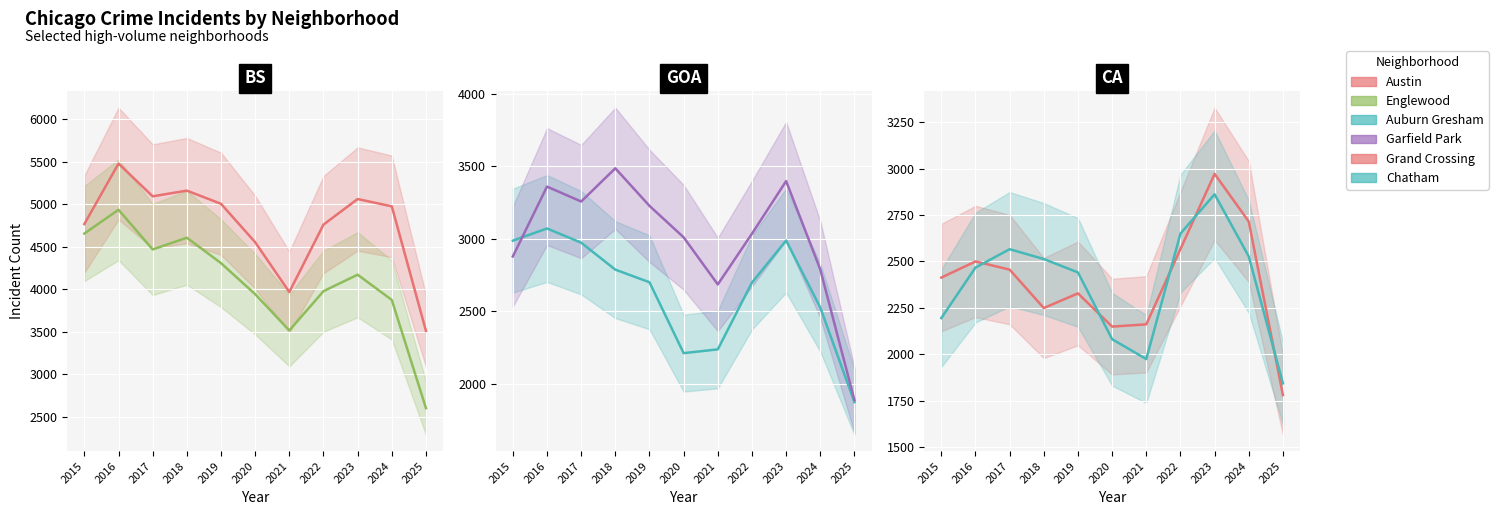

True or false: Austin and Englewood cross at least once.

False